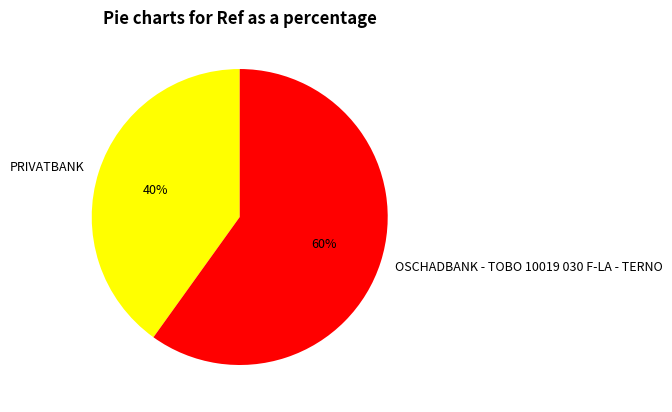

Which slice is the largest?

OSCHADBANK - TOBO 10019 030 F-LA - TERNO